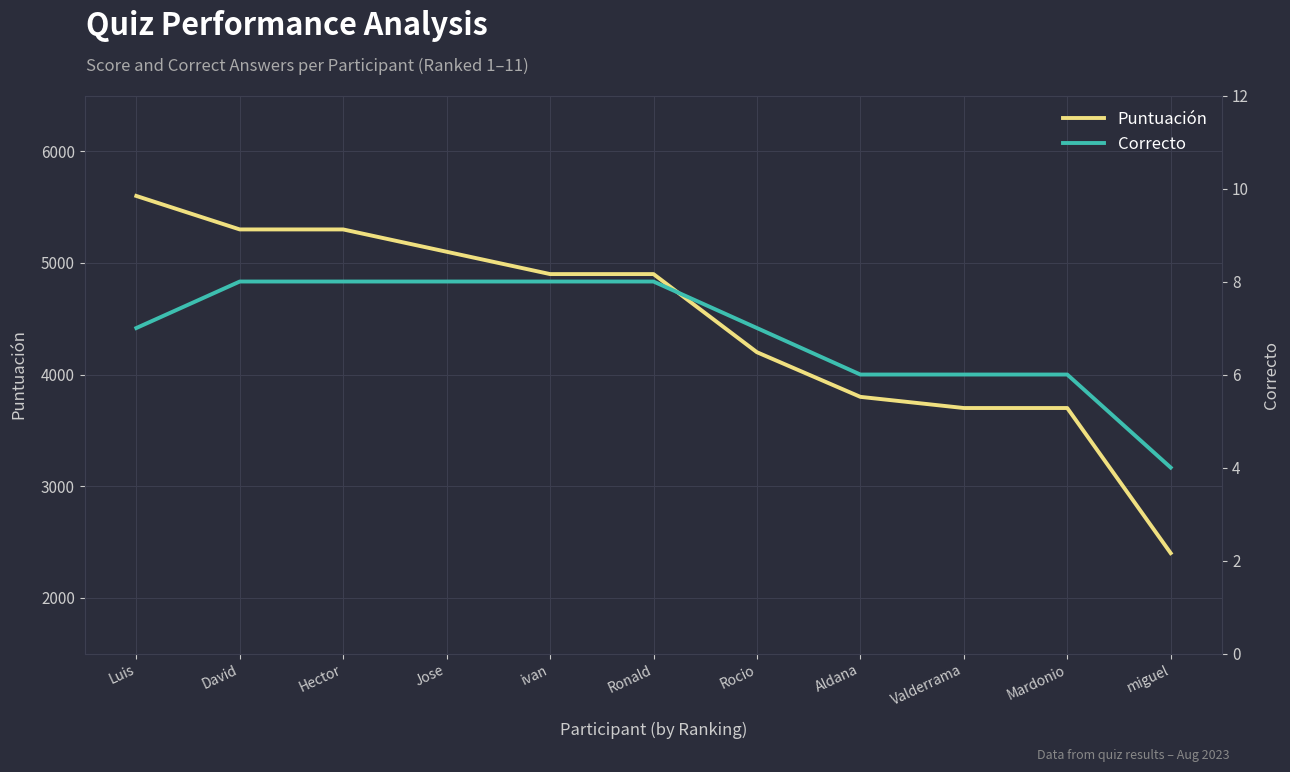

True or false: Puntuación and Correcto intersect in this chart.

False